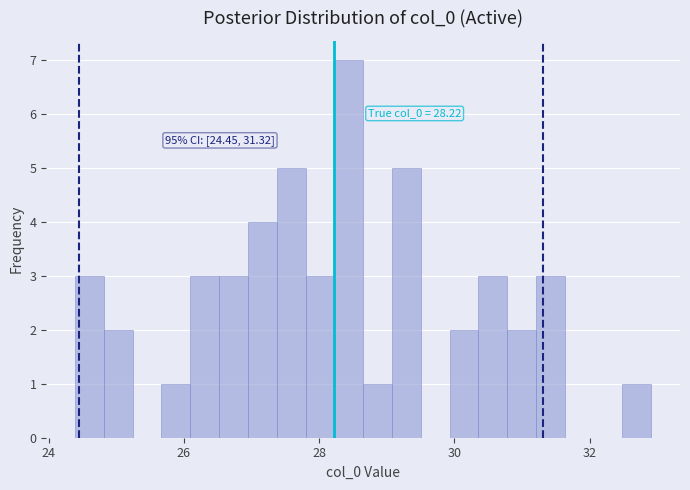

Around what value on the x-axis is the tallest bar? Give the approximate position of its centre, as read against the axis.

28.4